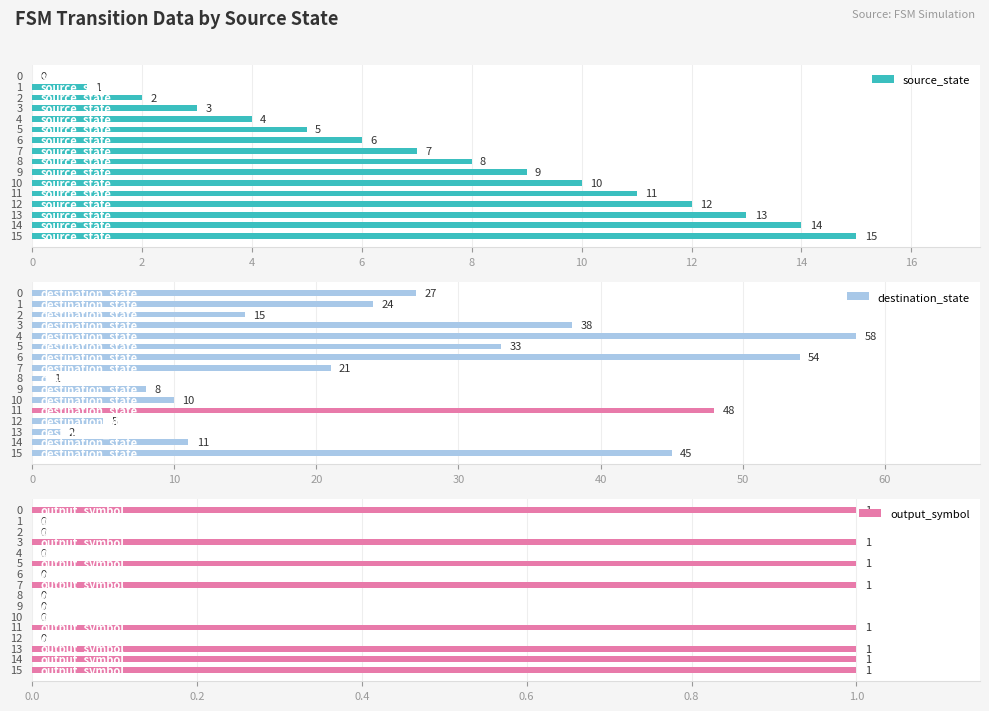

How many series are shown in this chart?

3